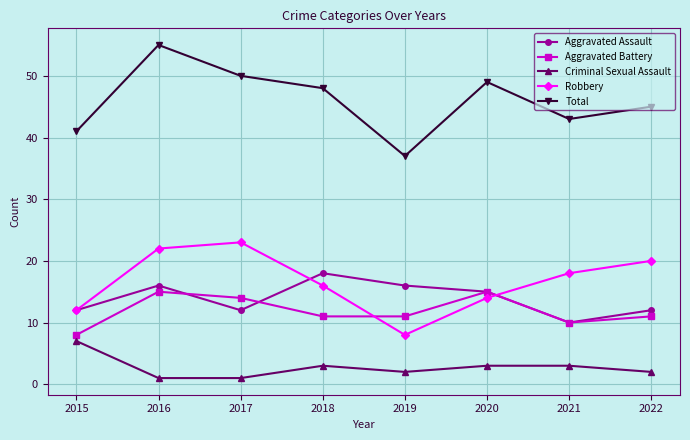

At which category does Aggravated Assault reach its first local valley?

2017